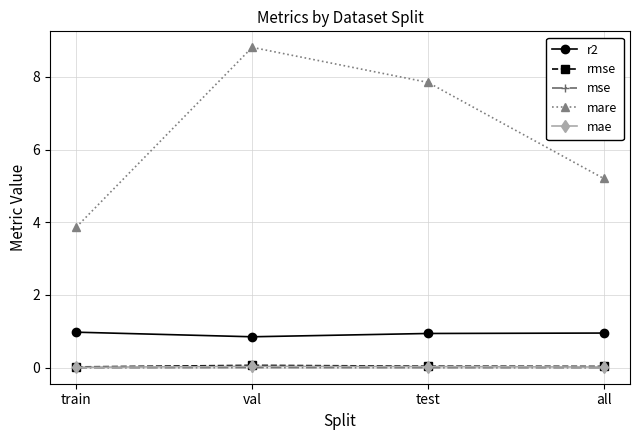

What are all the series names shown in the legend?

r2, rmse, mse, mare, mae